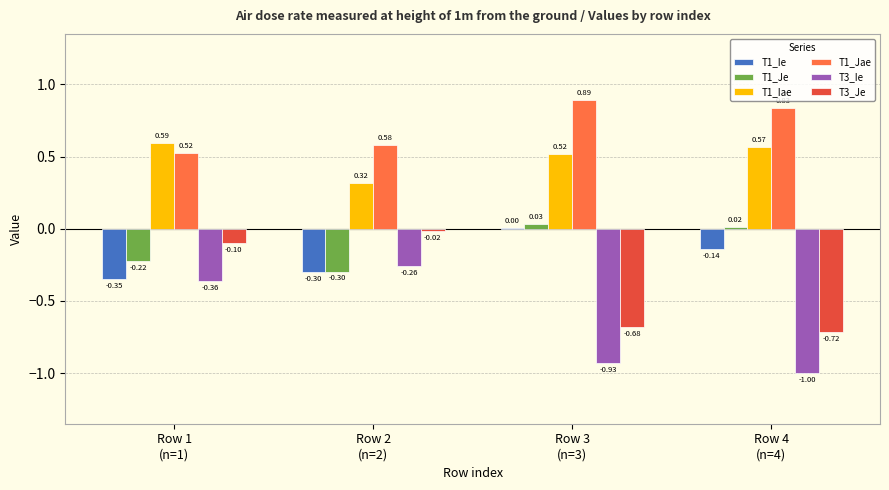

Which series has the largest total across all categories?

T1_Jae